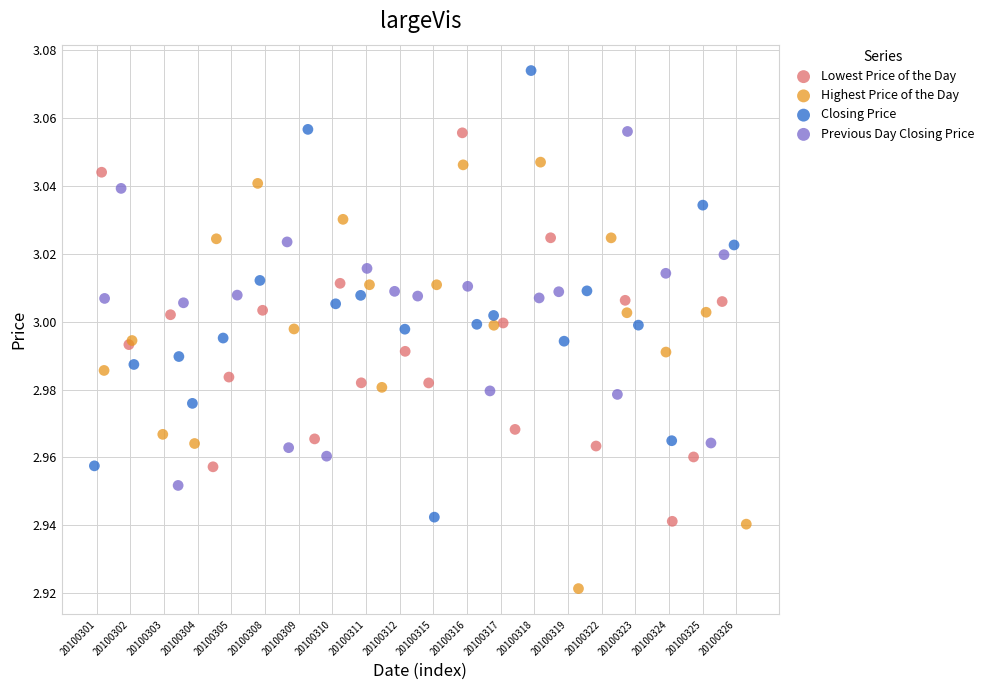

Which series contains the lowest Y value?

Highest Price of the Day